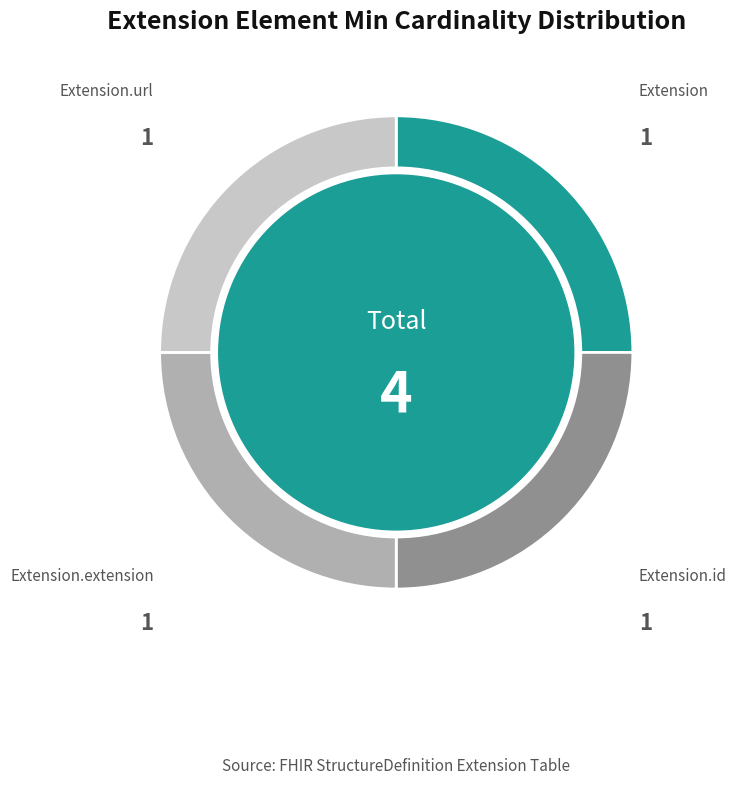

Does any single category account for the majority?

No